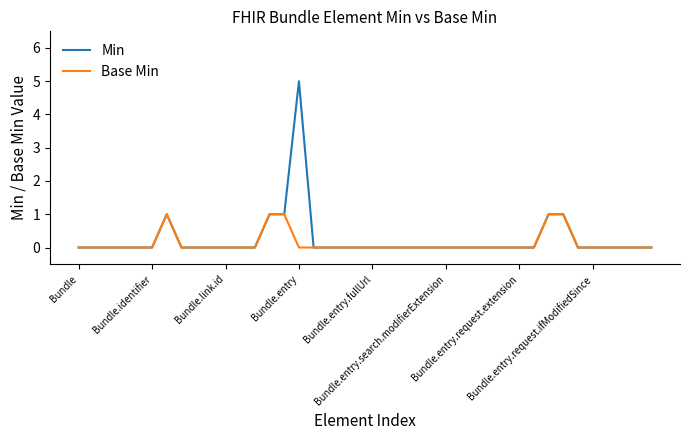

Rank the series by their maximum value, from highest to lowest.

Min, Base Min